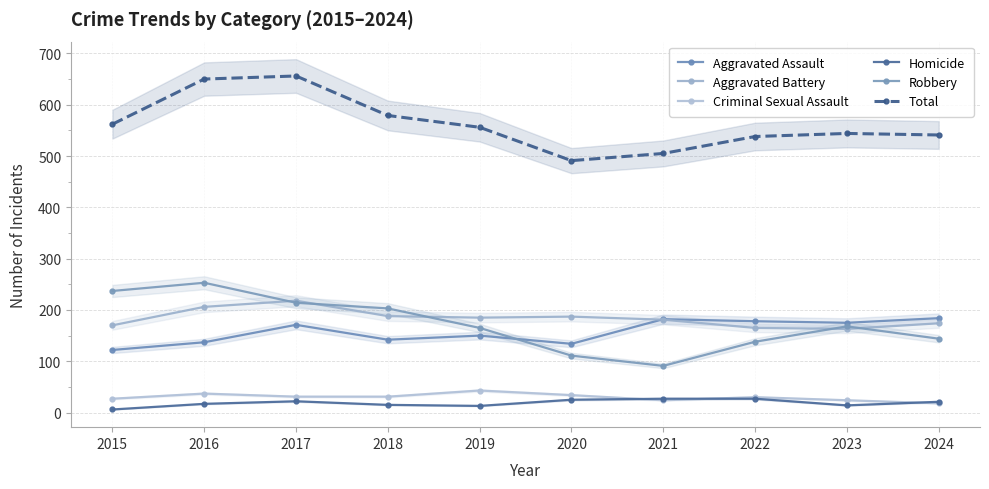

Reading left to right, extract all data points from this chart.

Aggravated Assault: 122	137	171	142	150	134	182	178	175	184
Aggravated Battery: 170	206	218	188	185	187	181	165	163	174
Criminal Sexual Assault: 27	37	31	31	43	34	24	30	24	18
Homicide: 6	17	22	15	13	25	27	27	14	21
Robbery: 237	253	214	203	165	111	91	138	168	144
Total: 562	650	656	579	556	491	505	538	544	541